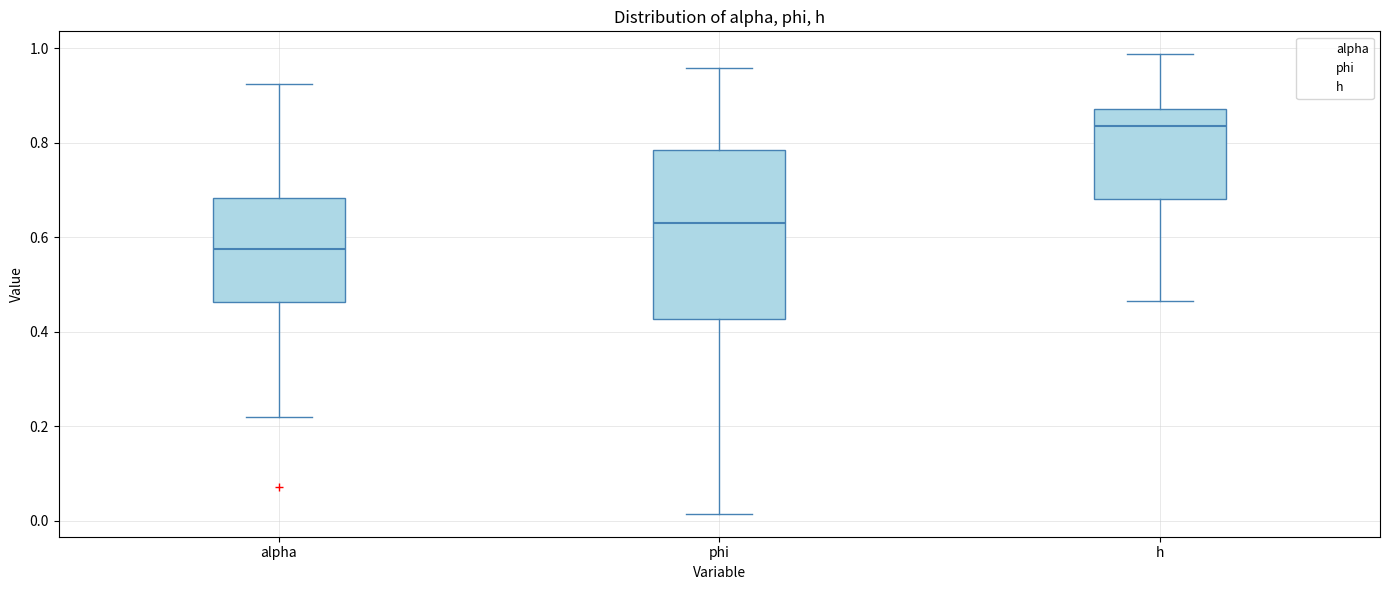

Reading left to right, transcribe this box plot: for each box, give where its median line is, the range the box spans, and where its two whiskers end, as read against the y-axis. The values are not printed on the chart, so give them approximately, as read against the axis.

alpha: median 0.58, box 0.46 to 0.68, whiskers 0.22 to 0.92
phi: median 0.62, box 0.42 to 0.78, whiskers 0.02 to 0.96
h: median 0.84, box 0.68 to 0.88, whiskers 0.46 to 0.98